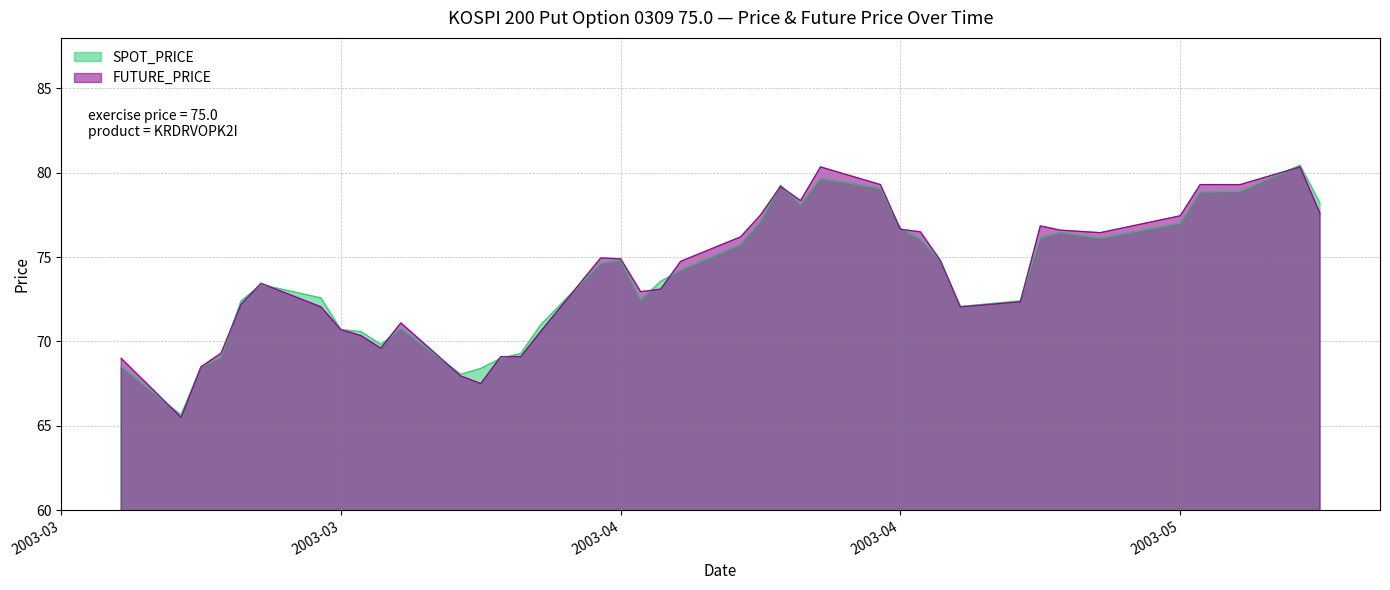

What is the spread (max minus min) of values at 2003-04-15?

0.4